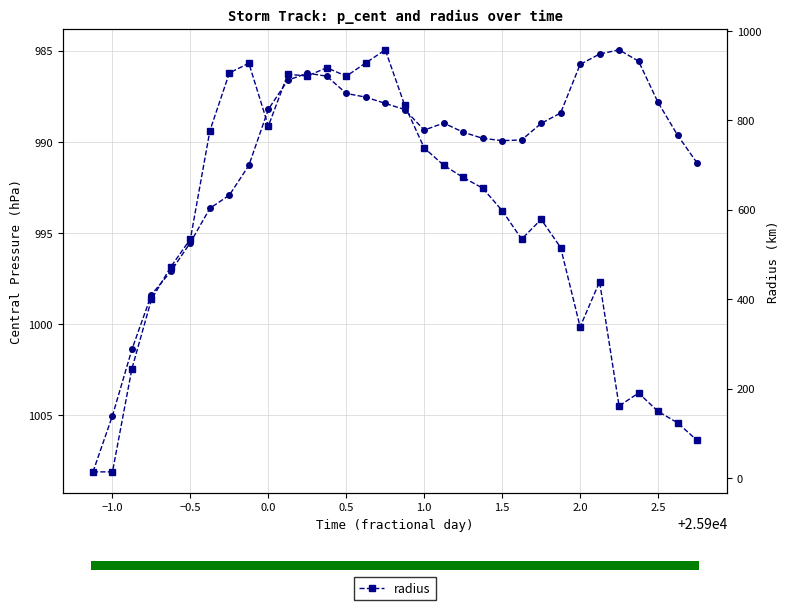

True or false: radius has more than 2 points higher than both neighbors.

True